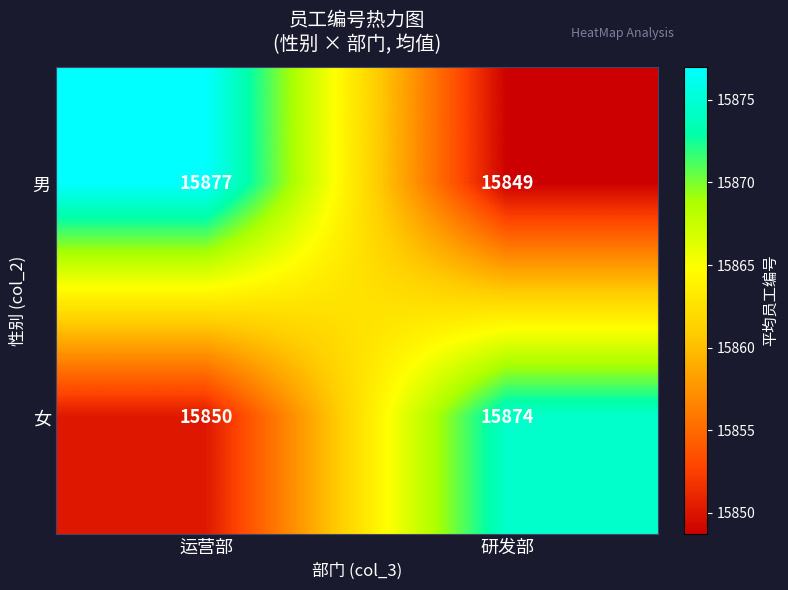

Rank the series by their average value, from lowest to highest.

女, 男